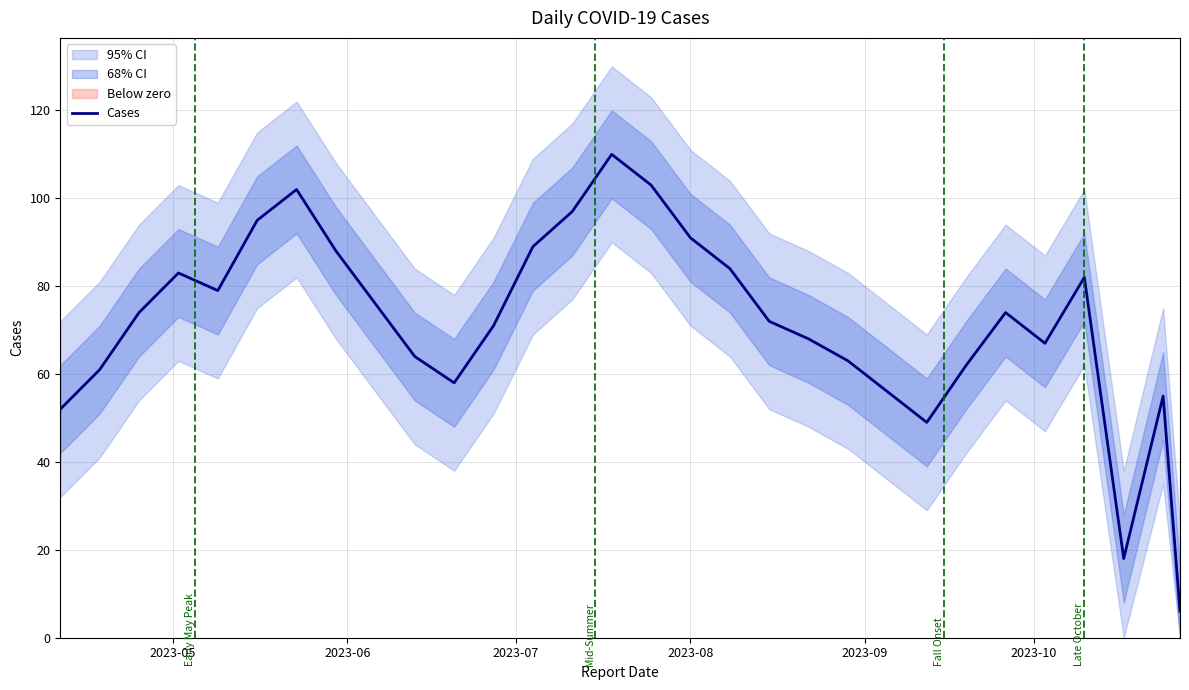

What is the value of the 4th point from the left?

83